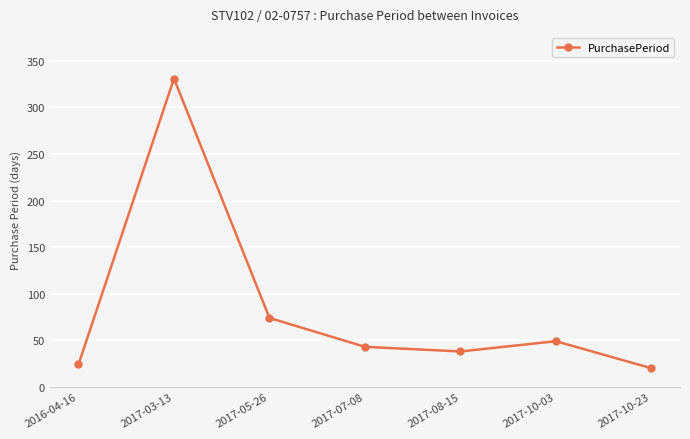

The value at 2017-05-26 is 121. True or false?

False